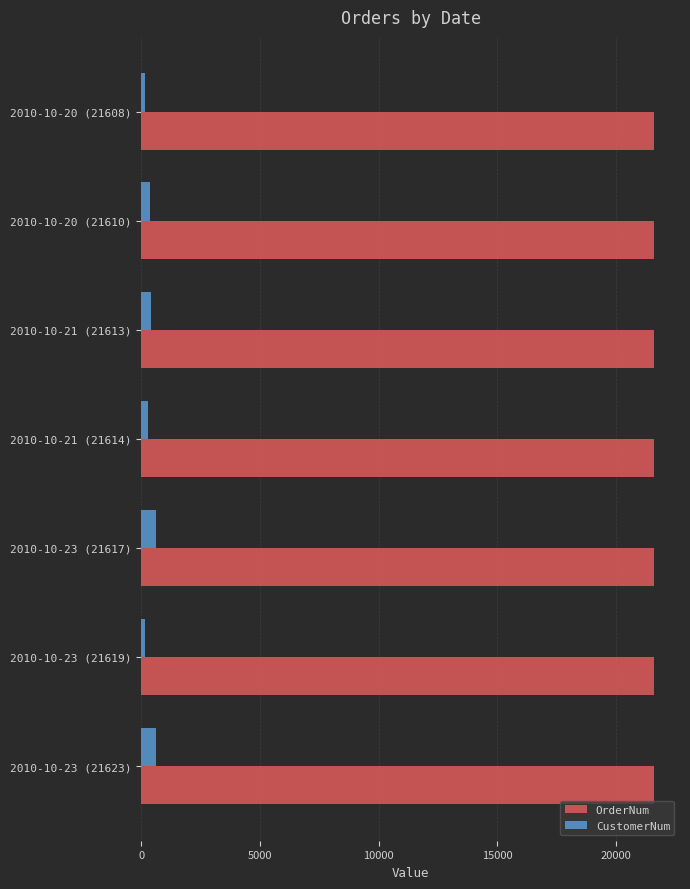

Which series has the largest total across all categories?

OrderNum